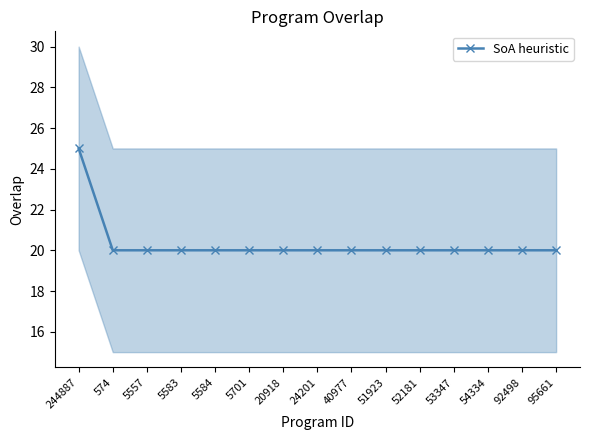

Read the value at 5701.

20